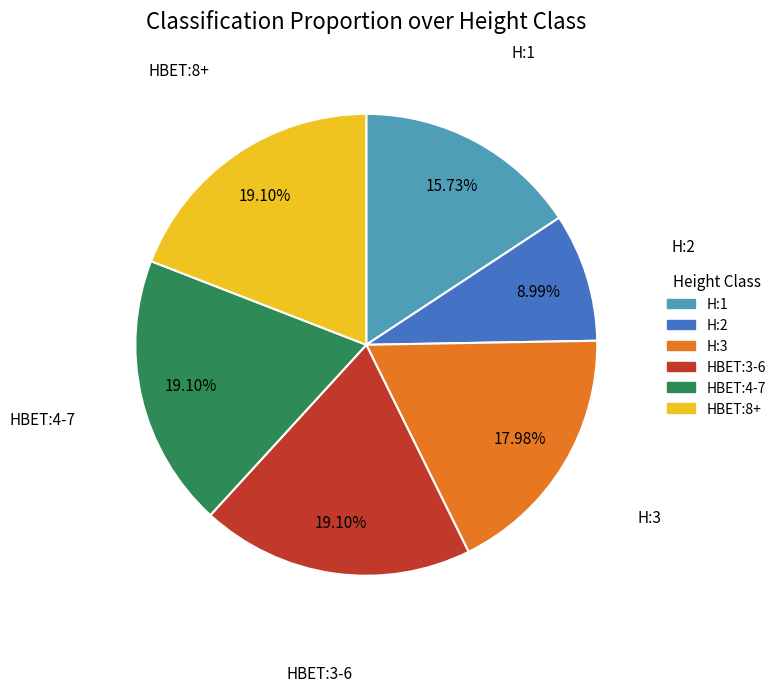

To the nearest percent, what is the difference between the HBET:8+ and H:1 slice percentages?

3%